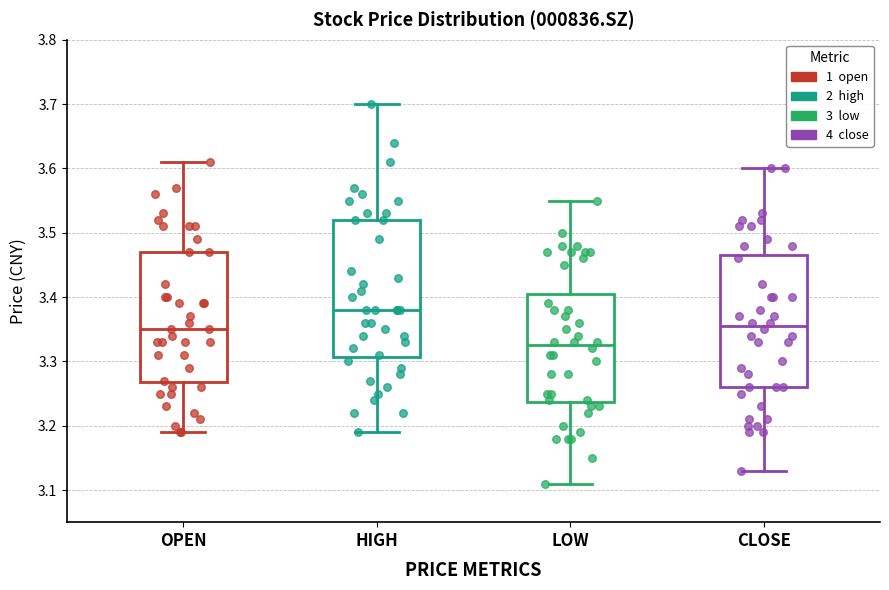

Reading left to right, read every box against the y-axis: the position of its median line, the range the box covers, and the ends of its whiskers. The values are not printed on the chart, so give them approximately, as read against the axis.

OPEN: median 3.35, box 3.27 to 3.47, whiskers 3.19 to 3.61
HIGH: median 3.38, box 3.31 to 3.52, whiskers 3.19 to 3.70
LOW: median 3.33, box 3.24 to 3.41, whiskers 3.11 to 3.55
CLOSE: median 3.36, box 3.26 to 3.47, whiskers 3.13 to 3.60